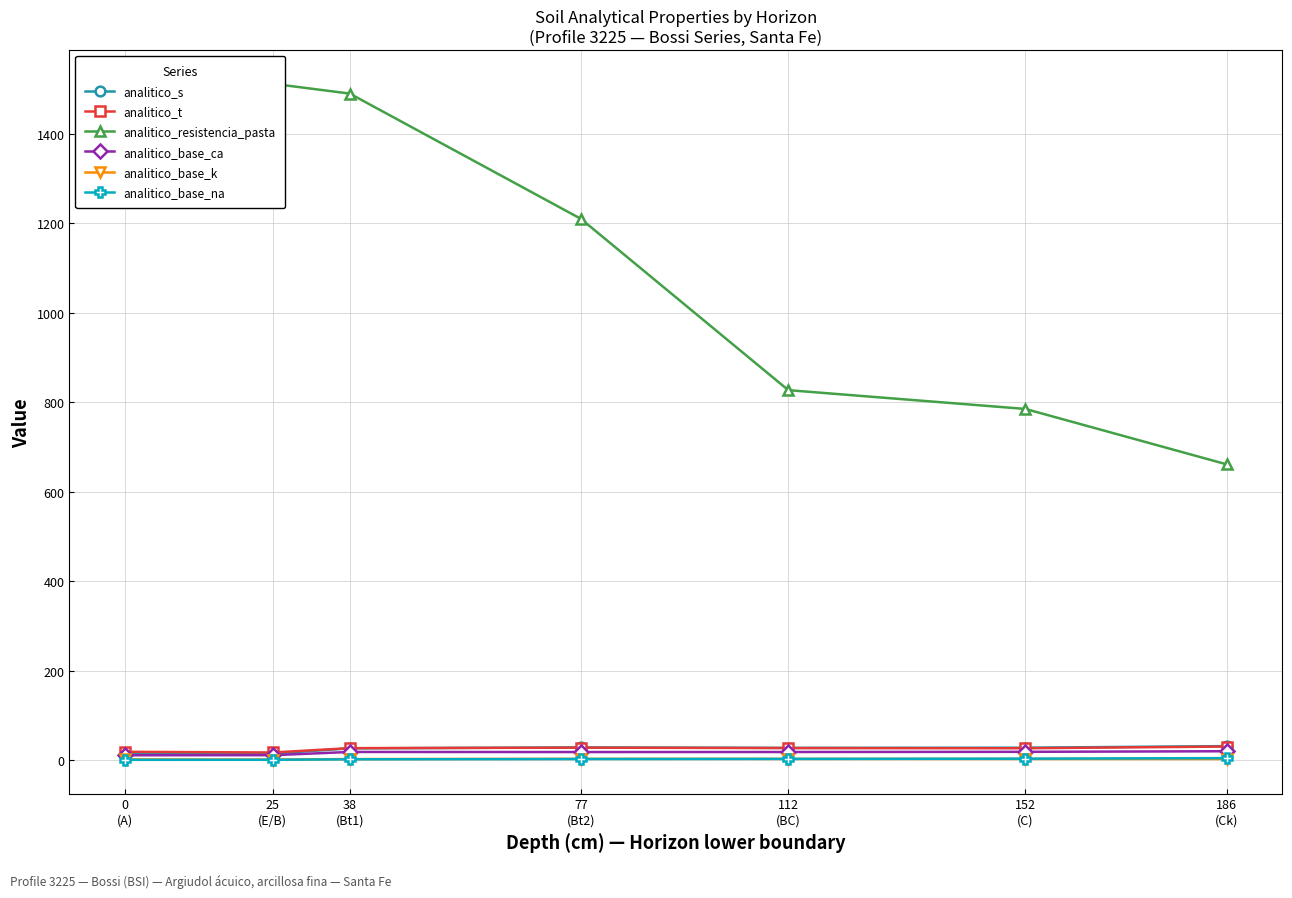

Between 38
(Bt1) and 186
(Ck), which series saw the biggest shift?

analitico_resistencia_pasta